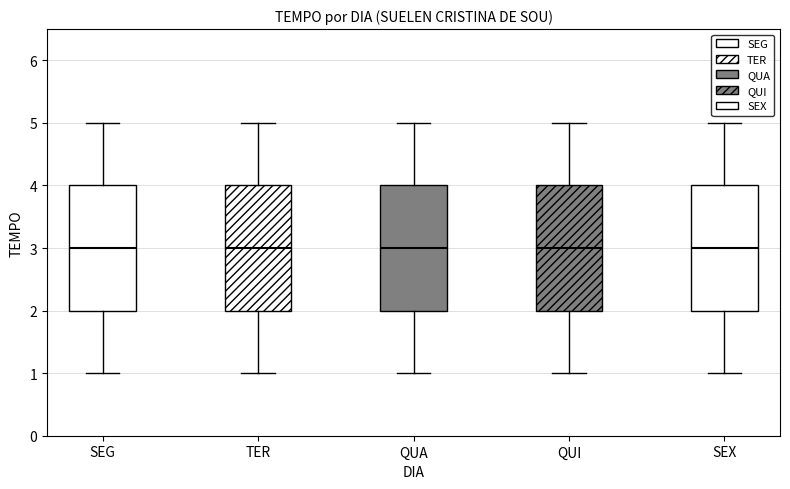

Reading left to right, transcribe this box plot: for each box, give where its median line is, the range the box spans, and where its two whiskers end, as read against the y-axis. The values are not printed on the chart, so give them approximately, as read against the axis.

SEG: median 3, box 2 to 4, whiskers 1 to 5
TER: median 3, box 2 to 4, whiskers 1 to 5
QUA: median 3, box 2 to 4, whiskers 1 to 5
QUI: median 3, box 2 to 4, whiskers 1 to 5
SEX: median 3, box 2 to 4, whiskers 1 to 5